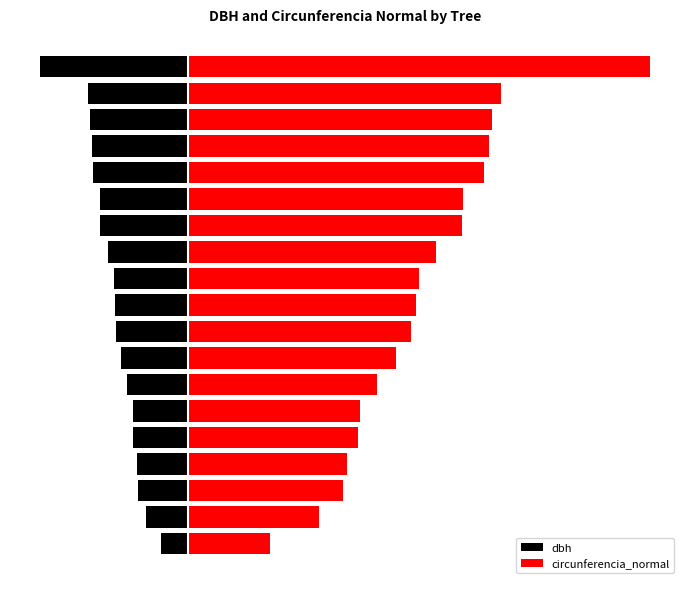

What is the value of the dbh bar at the 4th from the left?

-23.2